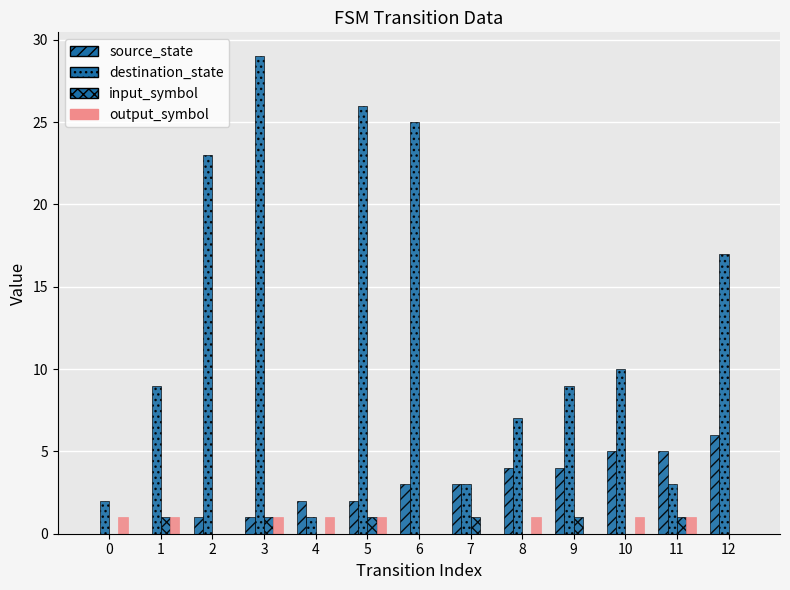

How many distinct data groups are displayed?

4